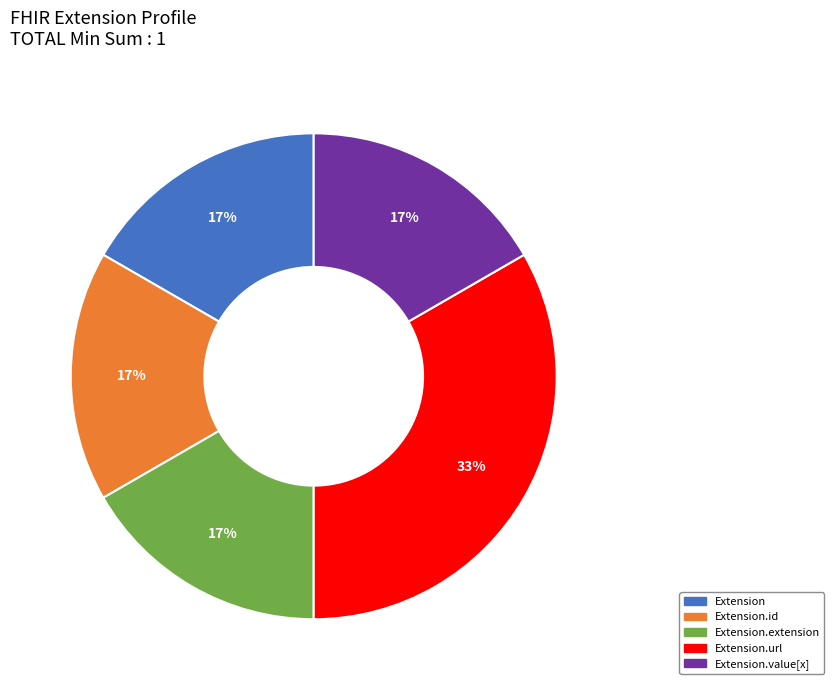

How many segments does this pie chart have?

5